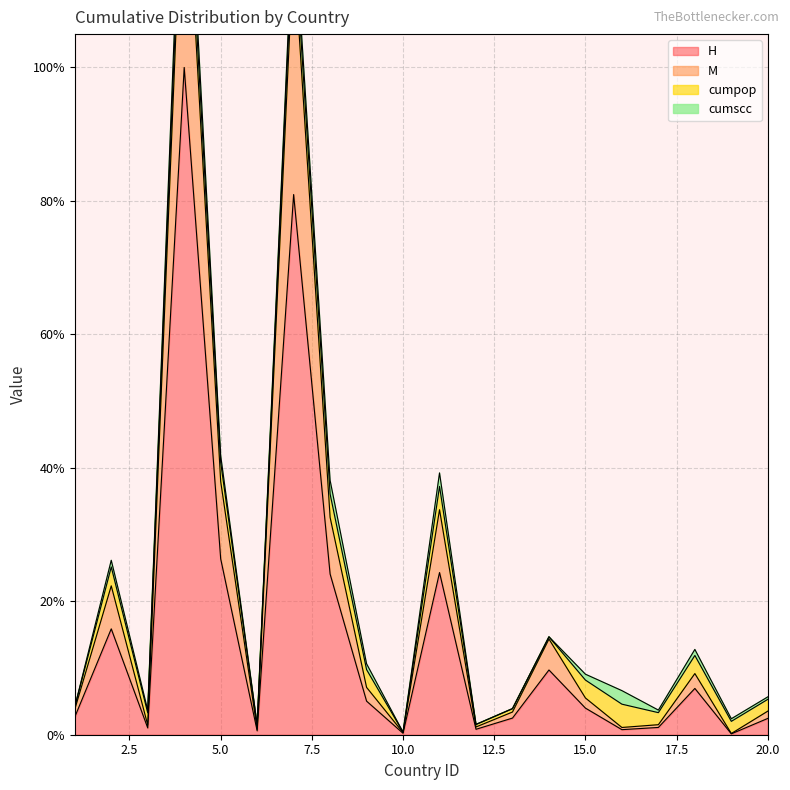

True or false: M has more than 0 points higher than both neighbors.

True